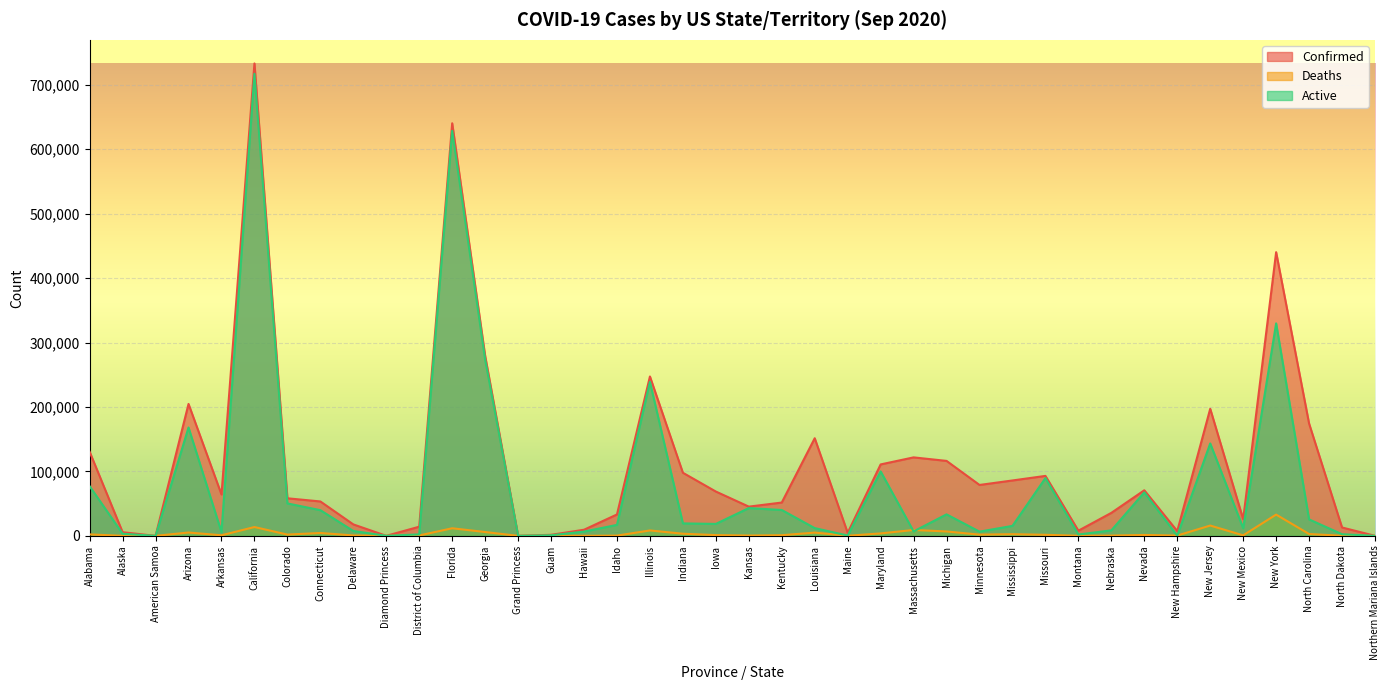

Reading left to right, extract all data points from this chart.

Confirmed: Alabama=130373	Alaska=5631	American Samoa=0	Arizona=204681	Arkansas=64175	California=733034	Colorado=58287	Connecticut=53365	Delaware=17752	Diamond Princess=49	District of Columbia=14186	Florida=640211	Georgia=279354	Grand Princess=103	Guam=1619	Hawaii=9473	Idaho=33193	Illinois=247298	Indiana=97884	Iowa=68744	Kansas=45334	Kentucky=51677	Louisiana=151473	Maine=4633	Maryland=110831	Massachusetts=121758	Michigan=116295	Minnesota=78966	Mississippi=85939	Missouri=93023	Montana=8019	Nebraska=35661	Nevada=70712	New Hampshire=7368	New Jersey=197163	New Mexico=25902	New York=440192	North Carolina=174253	North Dakota=12973	Northern Mariana Islands=57
Deaths: Alabama=2266	Alaska=40	American Samoa=0	Arizona=5171	Arkansas=873	California=13674	Colorado=1955	Connecticut=4468	Delaware=622	Diamond Princess=0	District of Columbia=611	Florida=11750	Georgia=5931	Grand Princess=3	Guam=14	Hawaii=81	Idaho=382	Illinois=8362	Indiana=3300	Iowa=1158	Kansas=481	Kentucky=987	Louisiana=5035	Maine=134	Maryland=3789	Massachusetts=9100	Michigan=6798	Minnesota=1899	Mississippi=2558	Missouri=1631	Montana=114	Nebraska=404	Nevada=1375	New Hampshire=432	New Jersey=15978	New Mexico=794	New York=32982	North Carolina=2839	North Dakota=150	Northern Mariana Islands=2
Active: Alabama=76973	Alaska=3249	American Samoa=0	Arizona=168126	Arkansas=5755	California=717024	Colorado=50301	Connecticut=39848	Delaware=7564	Diamond Princess=49	District of Columbia=2278	Florida=628461	Georgia=273423	Grand Princess=100	Guam=861	Hawaii=6614	Idaho=17024	Illinois=238936	Indiana=19312	Iowa=18533	Kansas=43102	Kentucky=40103	Louisiana=12006	Maine=493	Maryland=99970	Massachusetts=6889	Michigan=33346	Minnesota=6530	Mississippi=15463	Missouri=89621	Montana=2084	Nebraska=8491	Nevada=67484	New Hampshire=209	New Jersey=143369	New Mexico=11825	New York=329682	North Carolina=25530	North Dakota=2513	Northern Mariana Islands=26